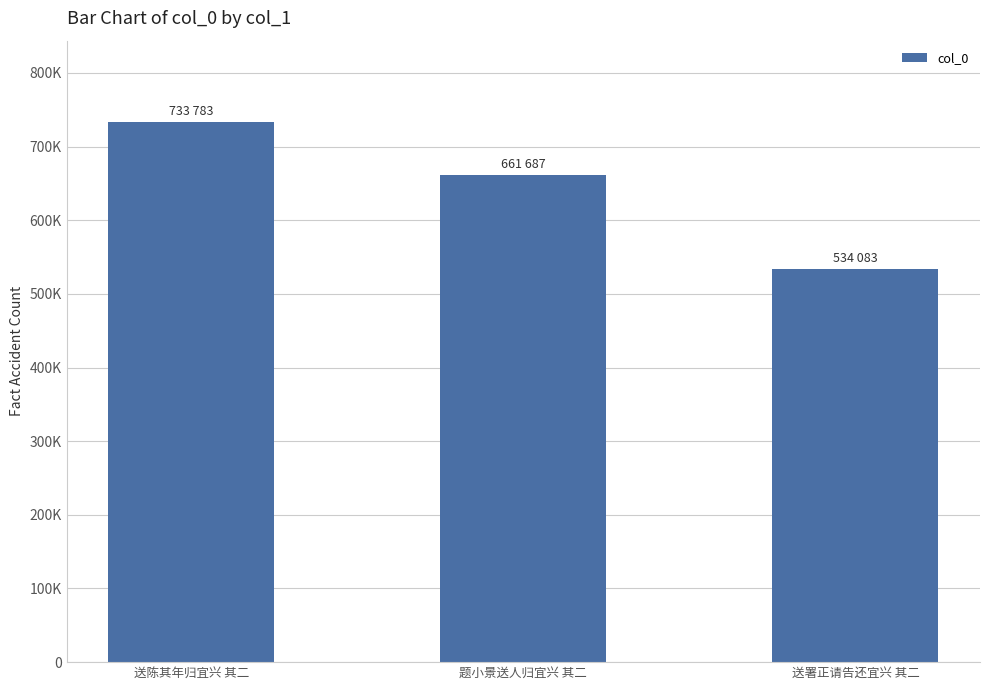

List the labels in order of value, largest first.

送陈其年归宜兴 其二, 题小景送人归宜兴 其二, 送署正请告还宜兴 其二